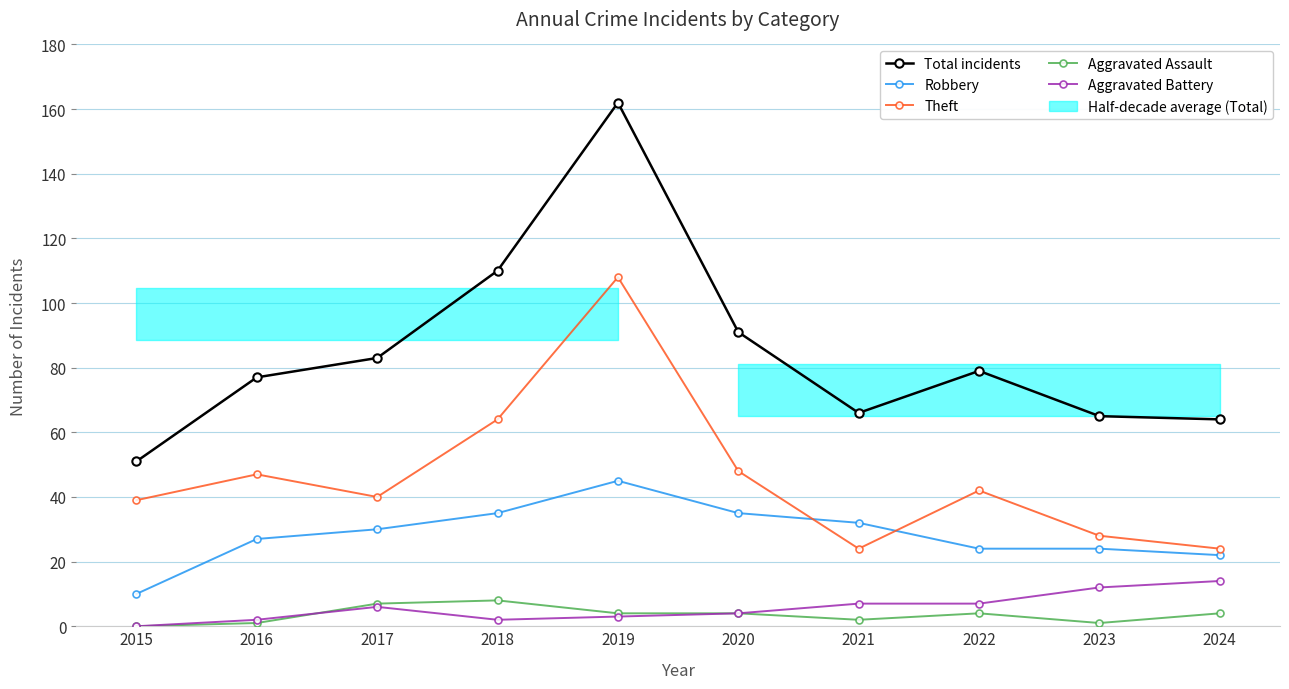

Where is the first local maximum for Robbery?

2019